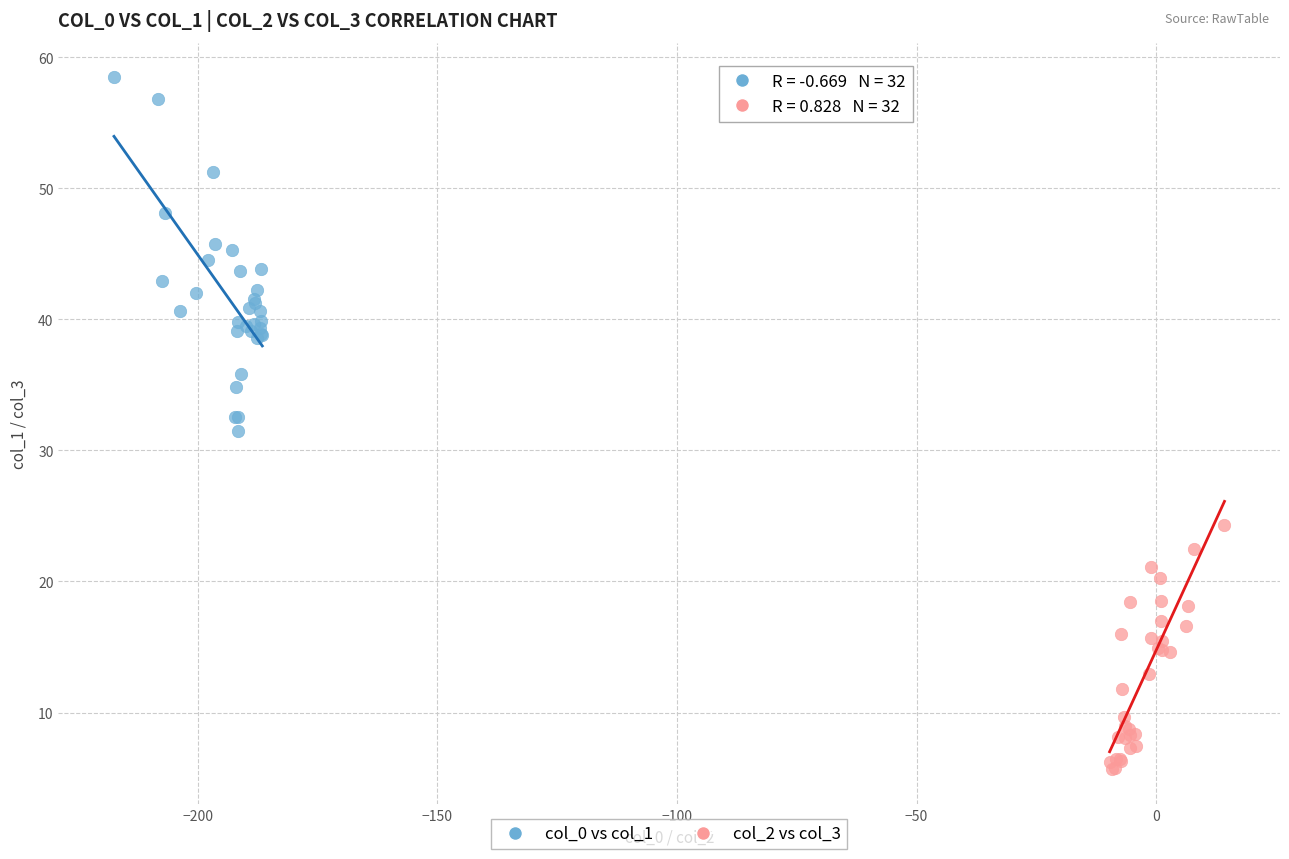

Which series contains the lowest Y value?

col_2 vs col_3